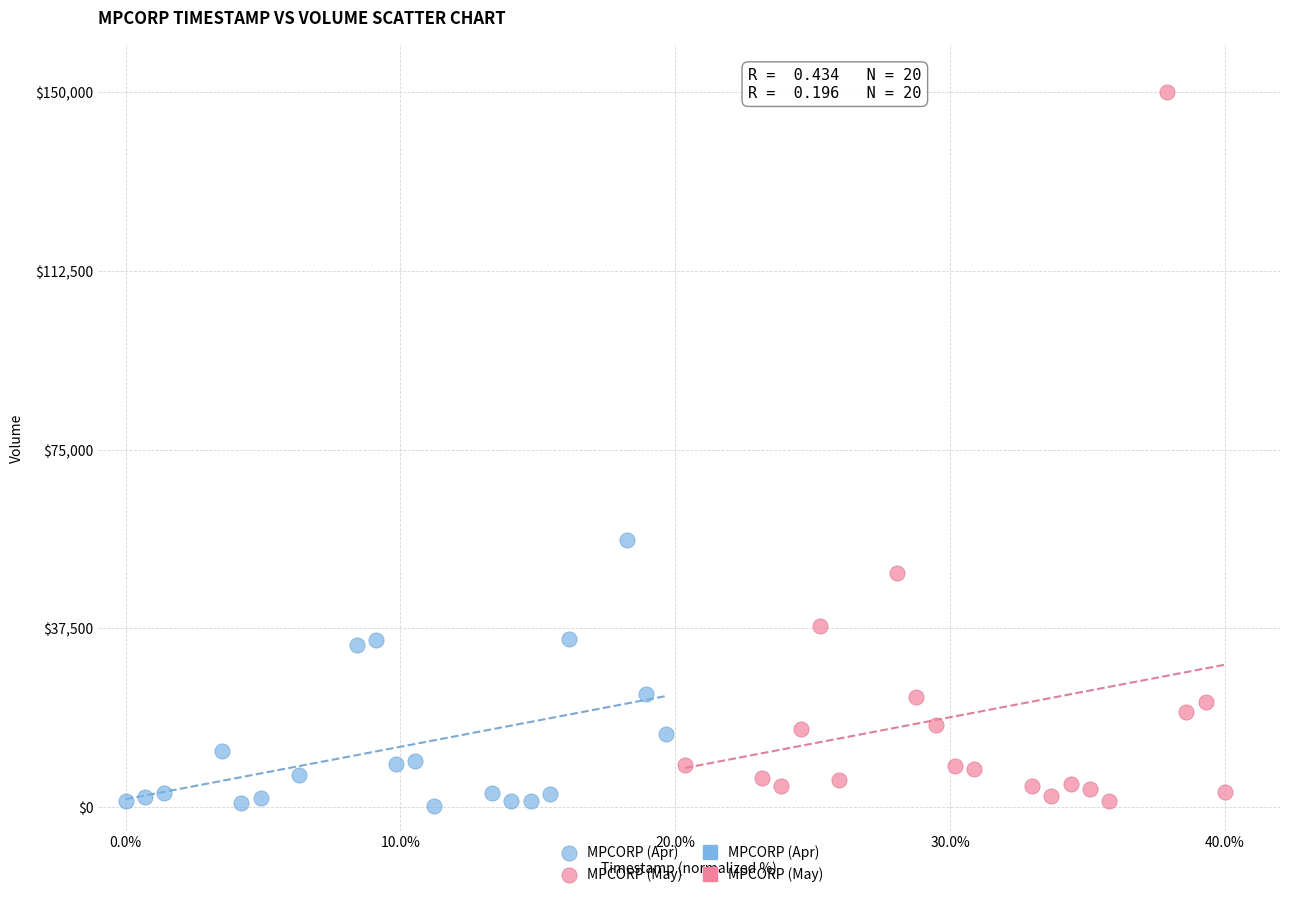

Which series has the largest Y range (max minus min)?

MPCORP (May)